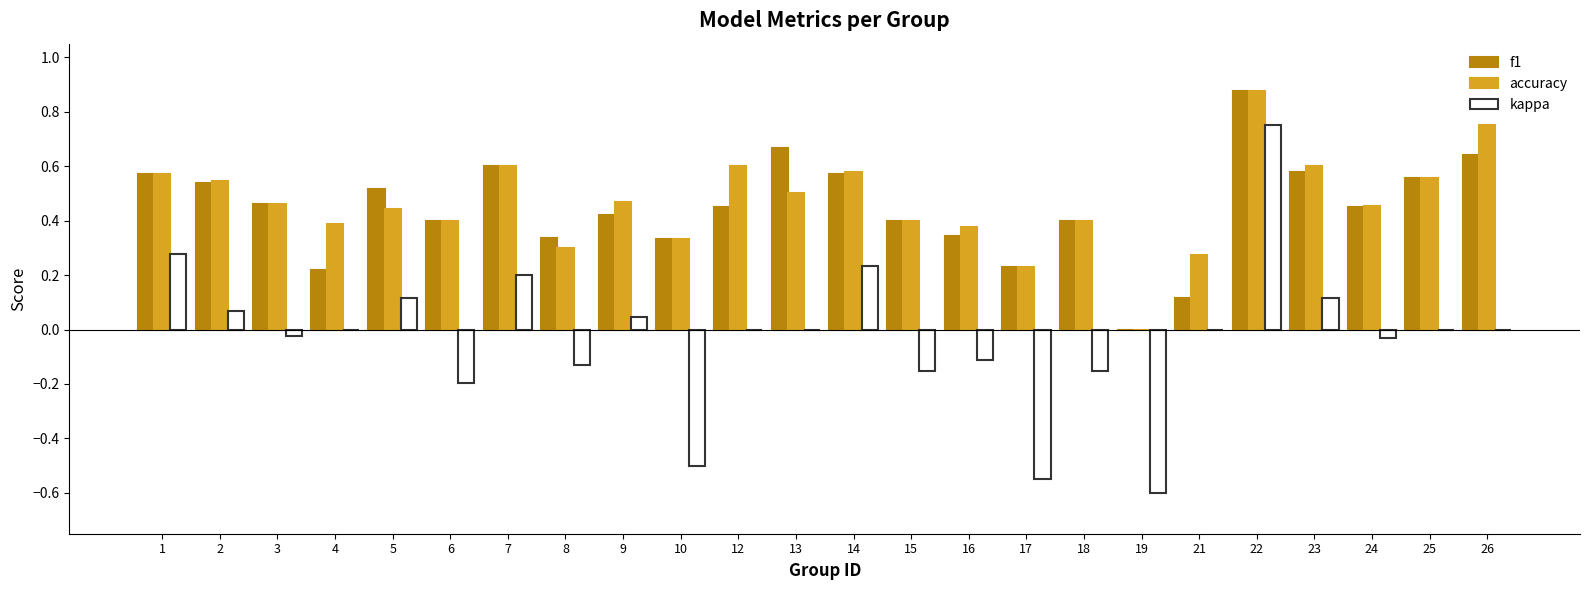

What is the sum of all accuracy values?

11.1